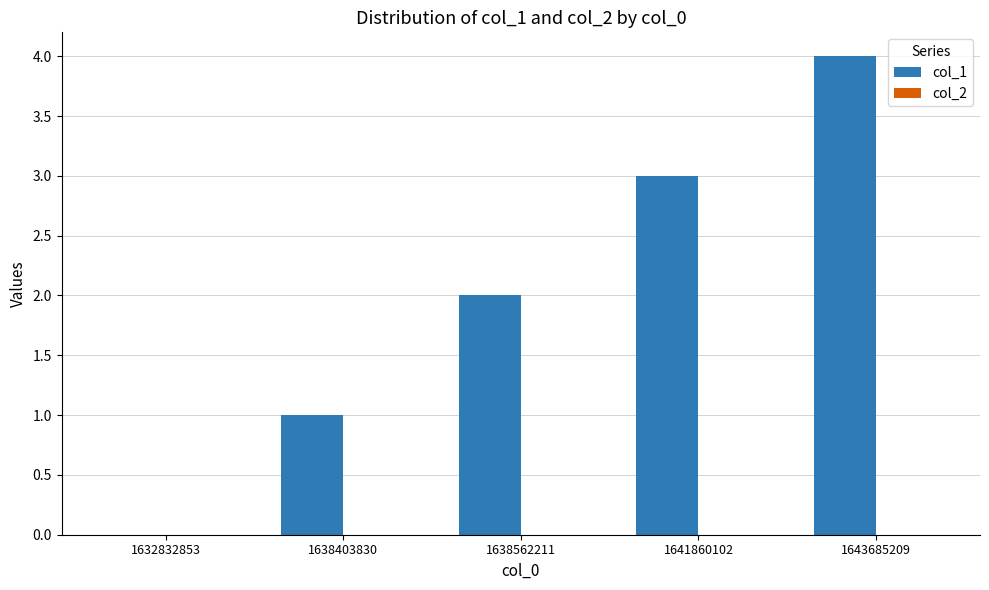

Which has a higher value, 1643685209 or 1632832853?

1643685209